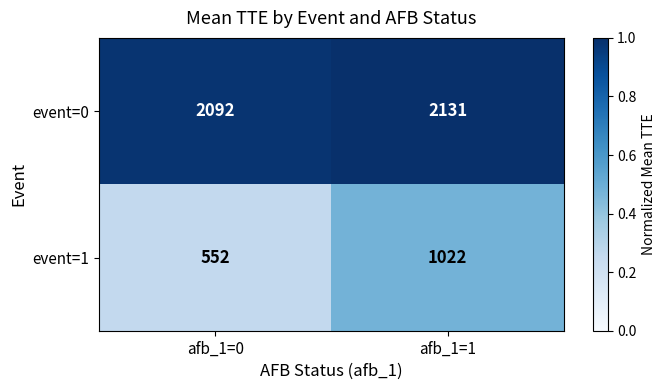

At which category does the chart reach its peak across all series?

afb_1=1